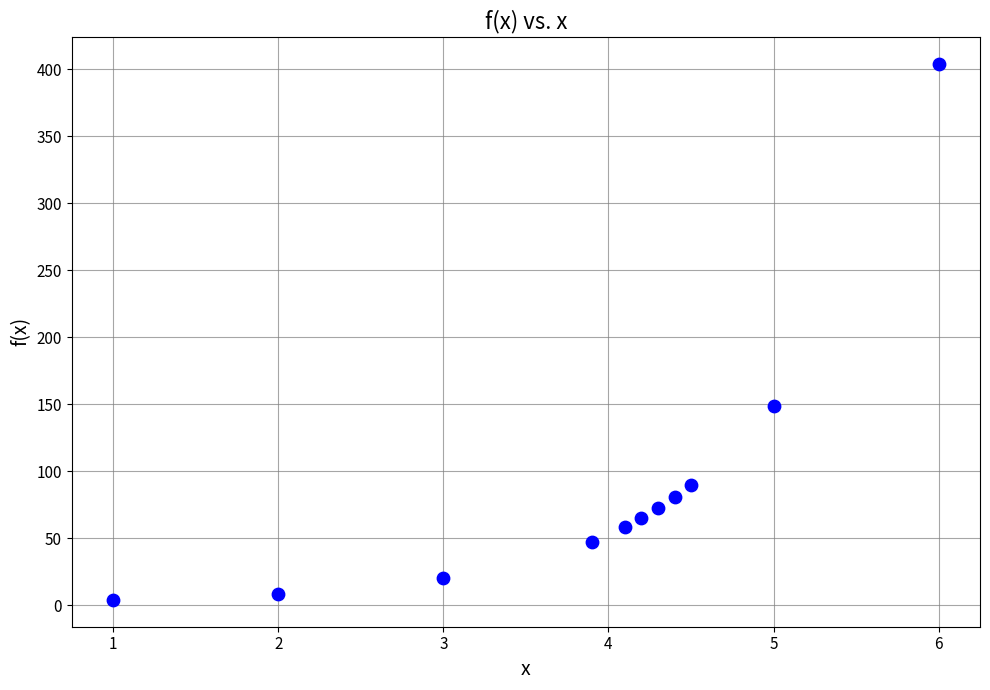

What Y value in the scatter plot is closest to 203?

148.4